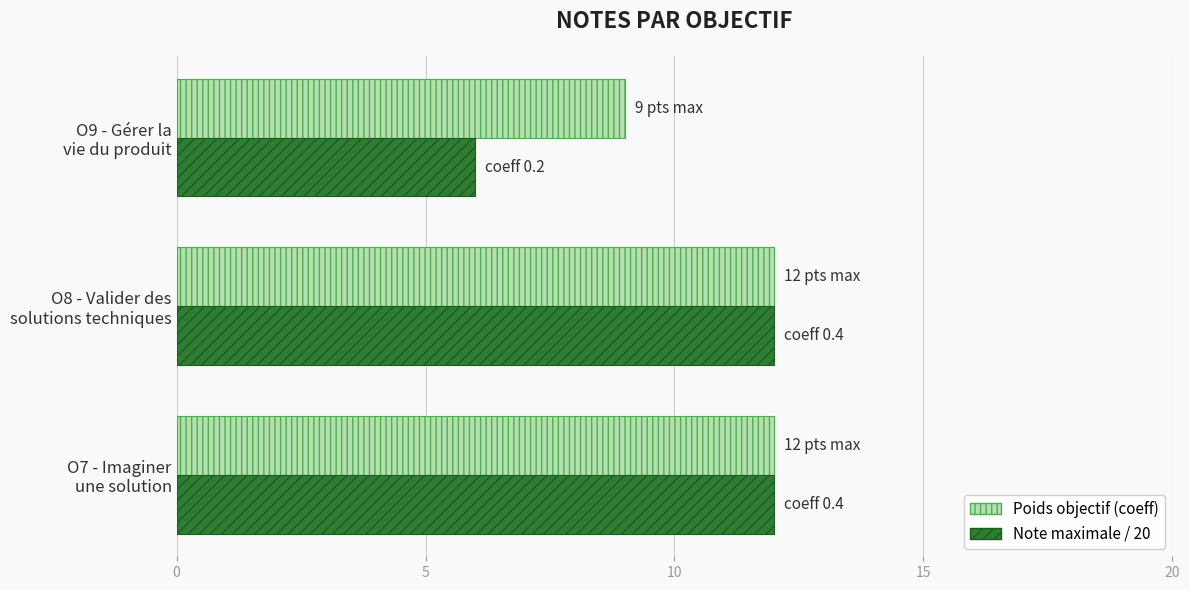

What are all the series names shown in the legend?

Poids objectif (coeff), Note maximale / 20